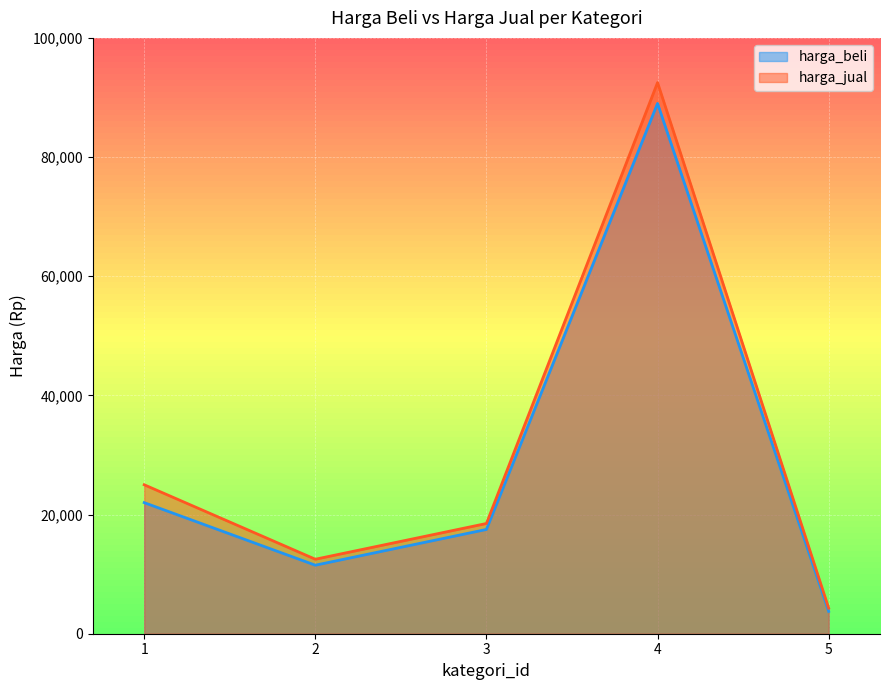

What is the average value of the harga_jual series?

30560